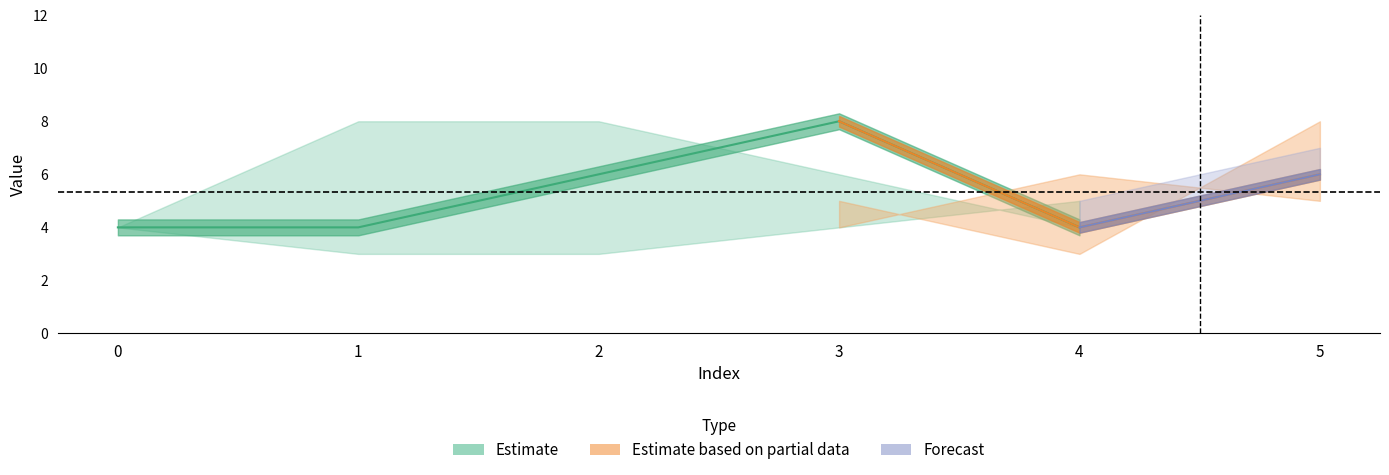

What is the value of the 3 point at the 1st from the left?

5